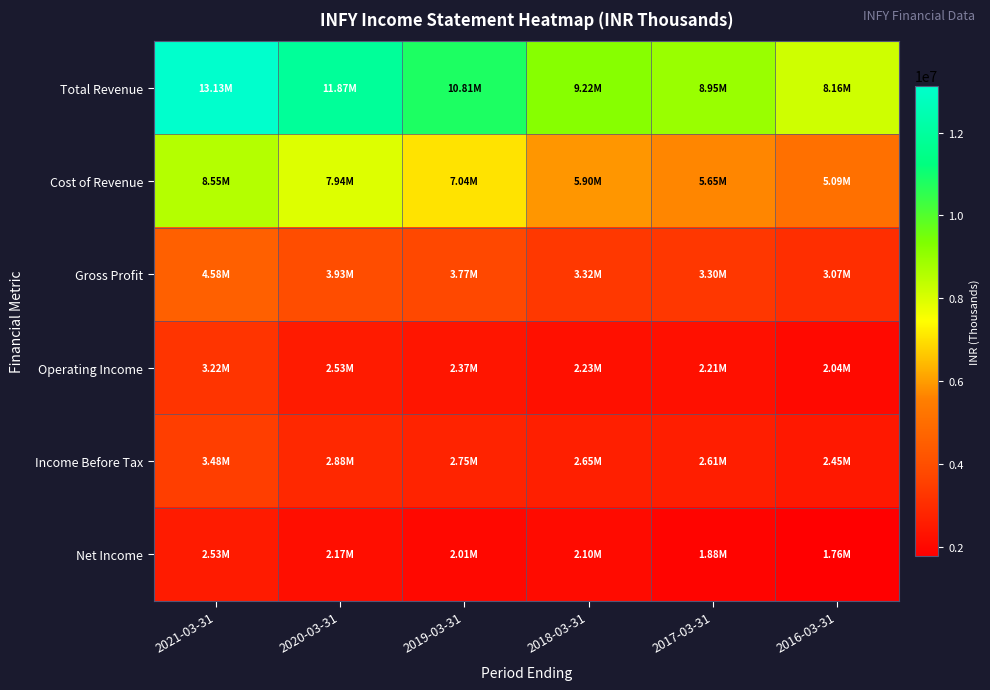

Which series has the largest total across all categories?

Total Revenue